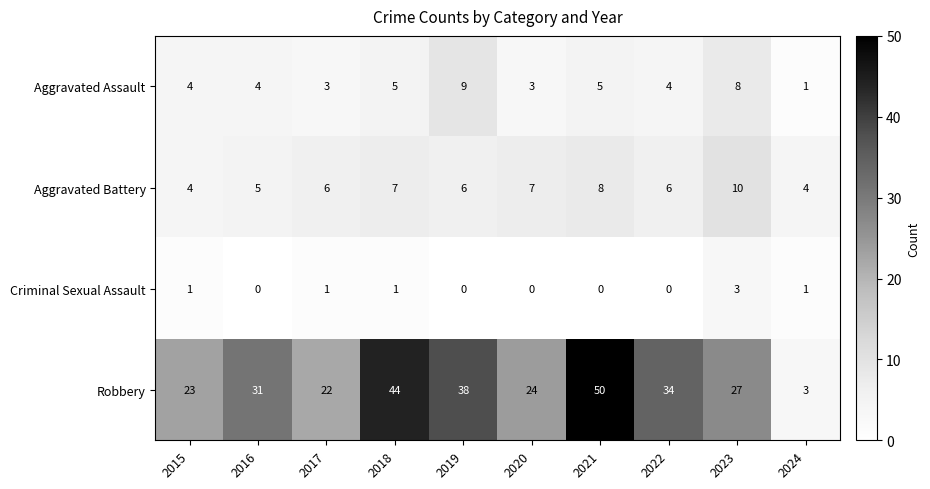

What is the highest value of the Aggravated Assault series?

9